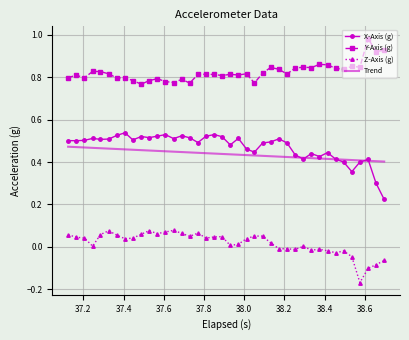

True or false: Z-Axis (g) and Trend intersect in this chart.

False